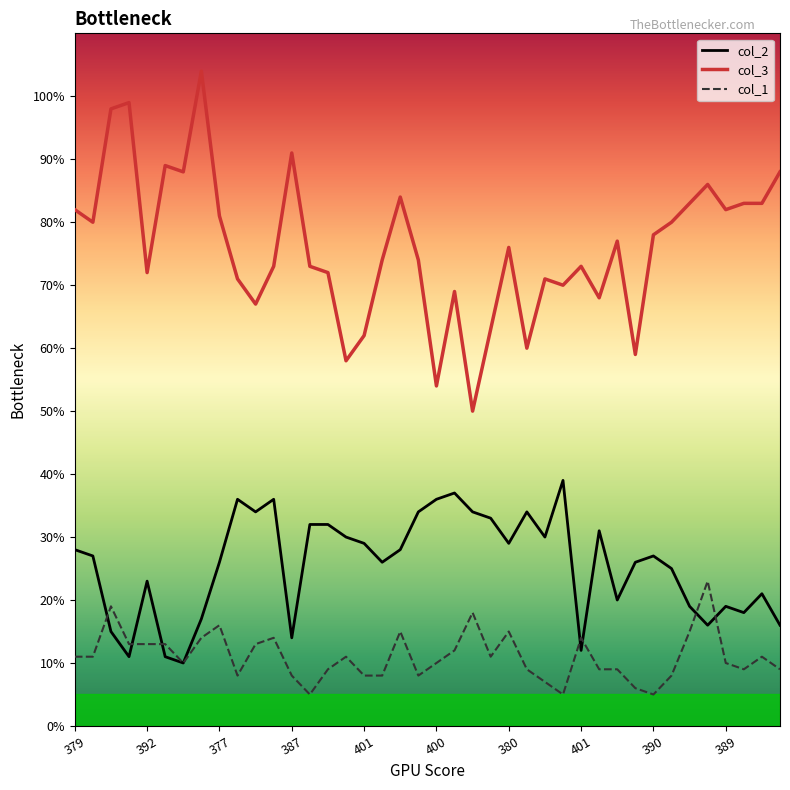

Which series has the largest total across all categories?

col_3